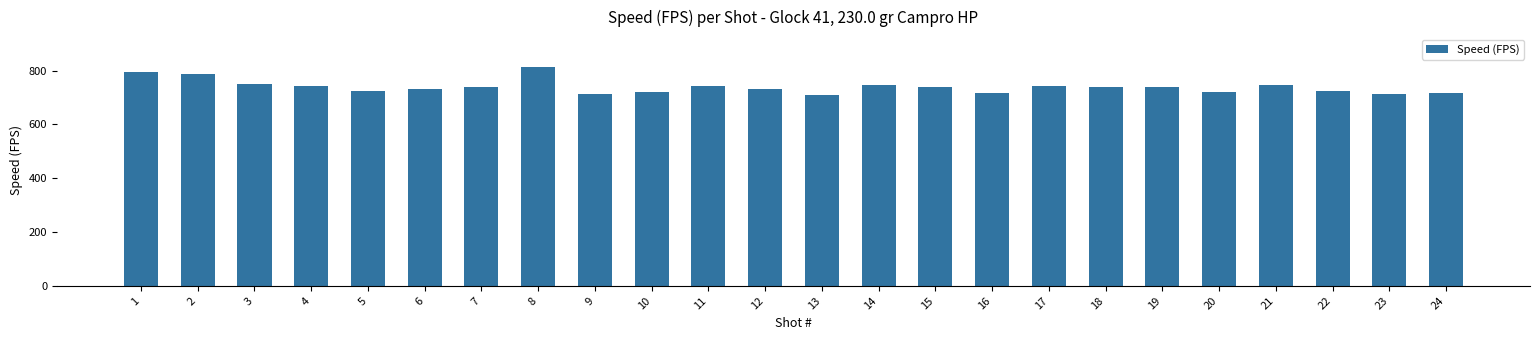

What is the sum of all values?

17743.1